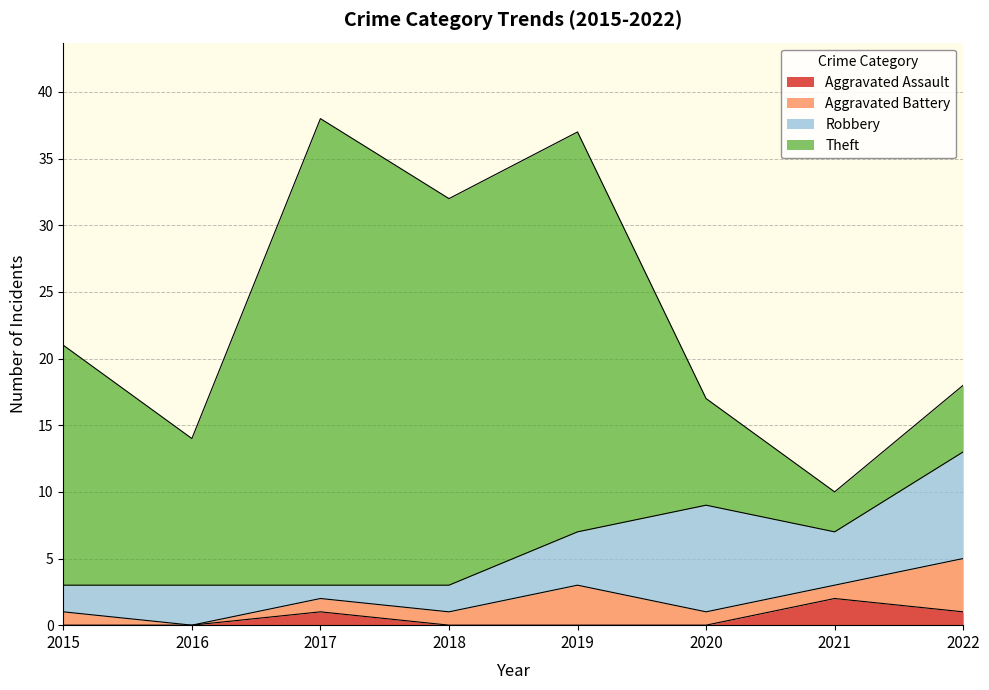

How many lines are shown in the chart?

4